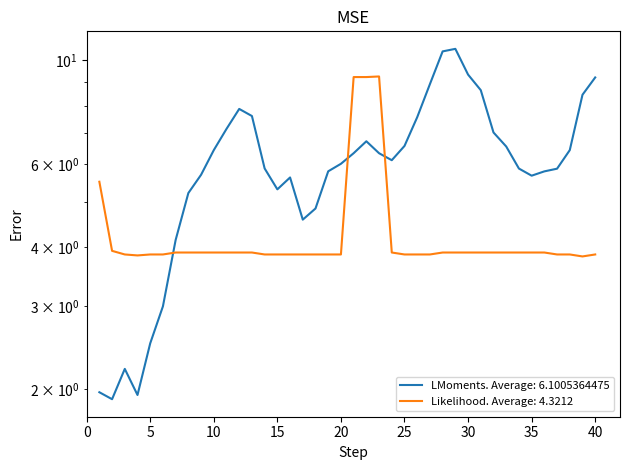

At which label does speed reach its peak?

29